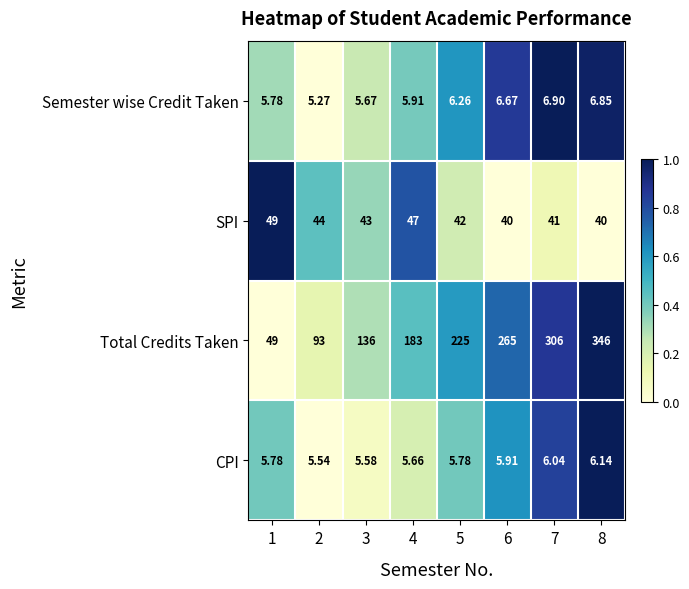

At which category does the chart reach its minimum across all series?

2